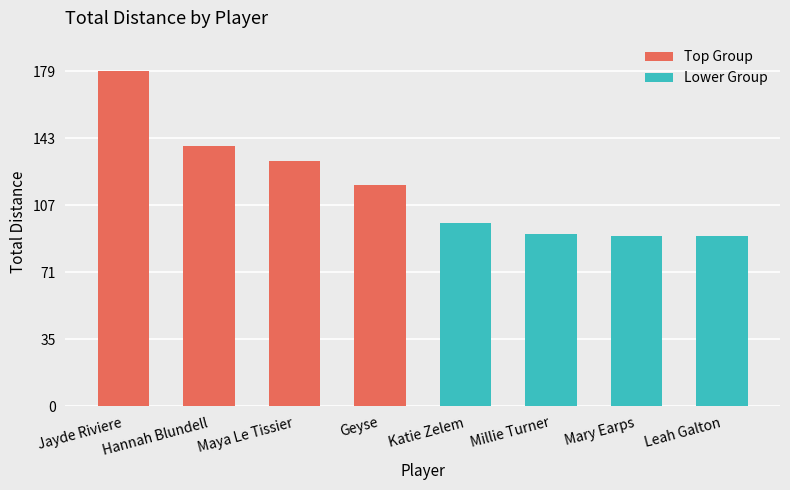

At how many categories does at least one series exceed 134?

2